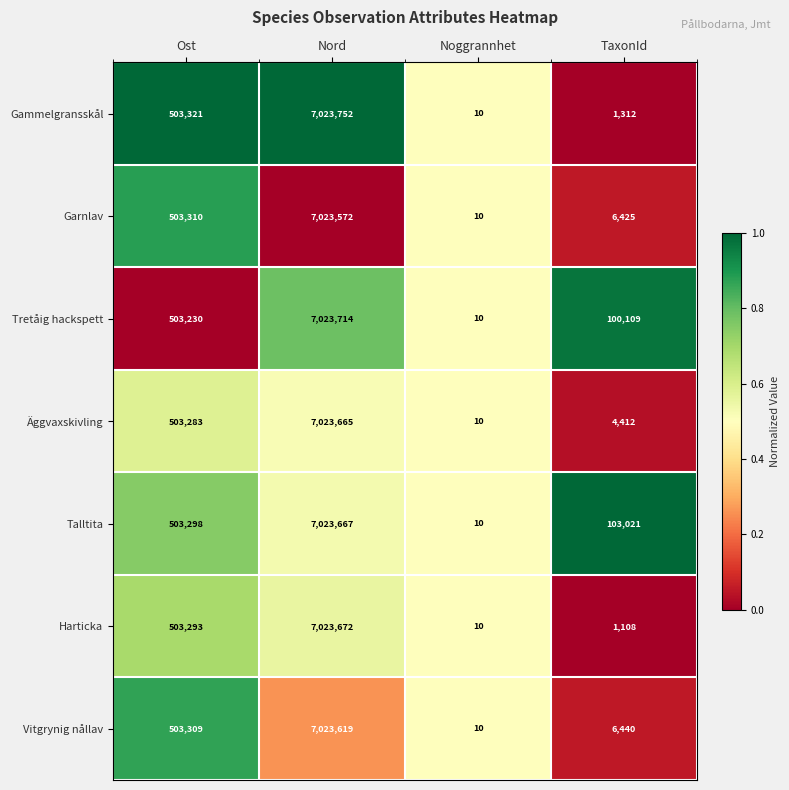

Which series has the largest total across all categories?

Talltita